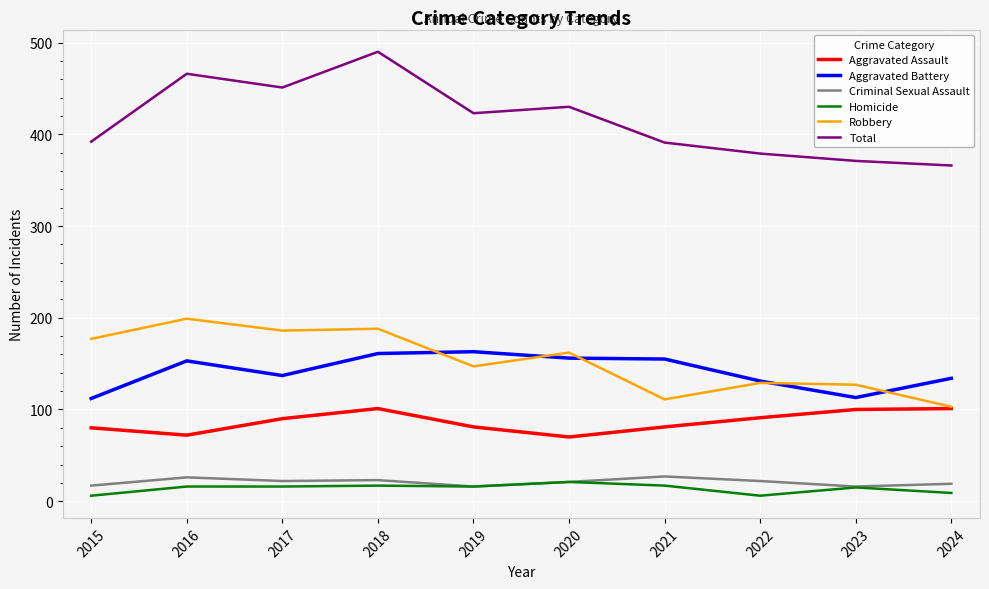

What is the minimum value for Aggravated Assault?

70